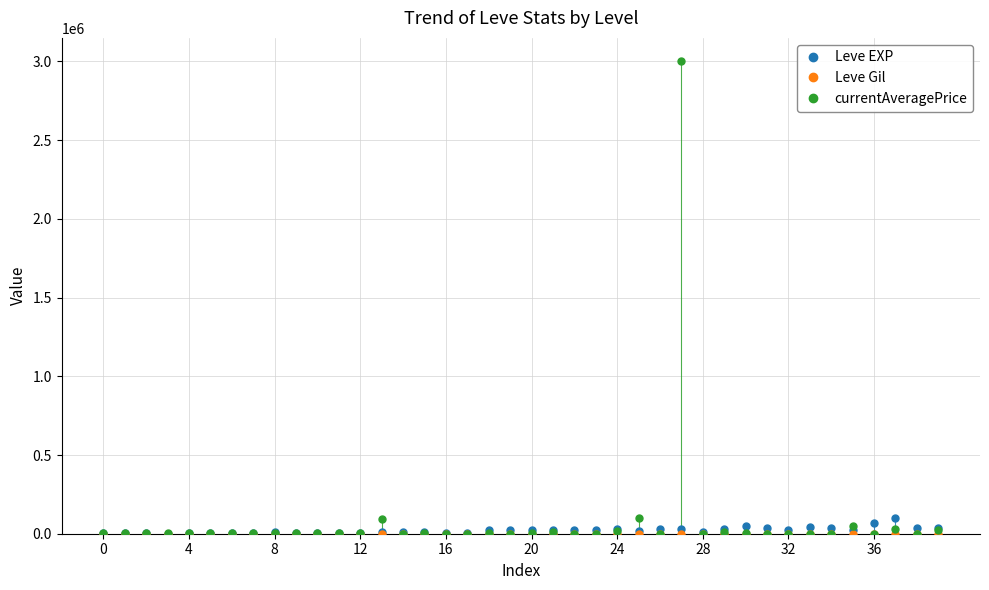

How many data points does each series have?

40